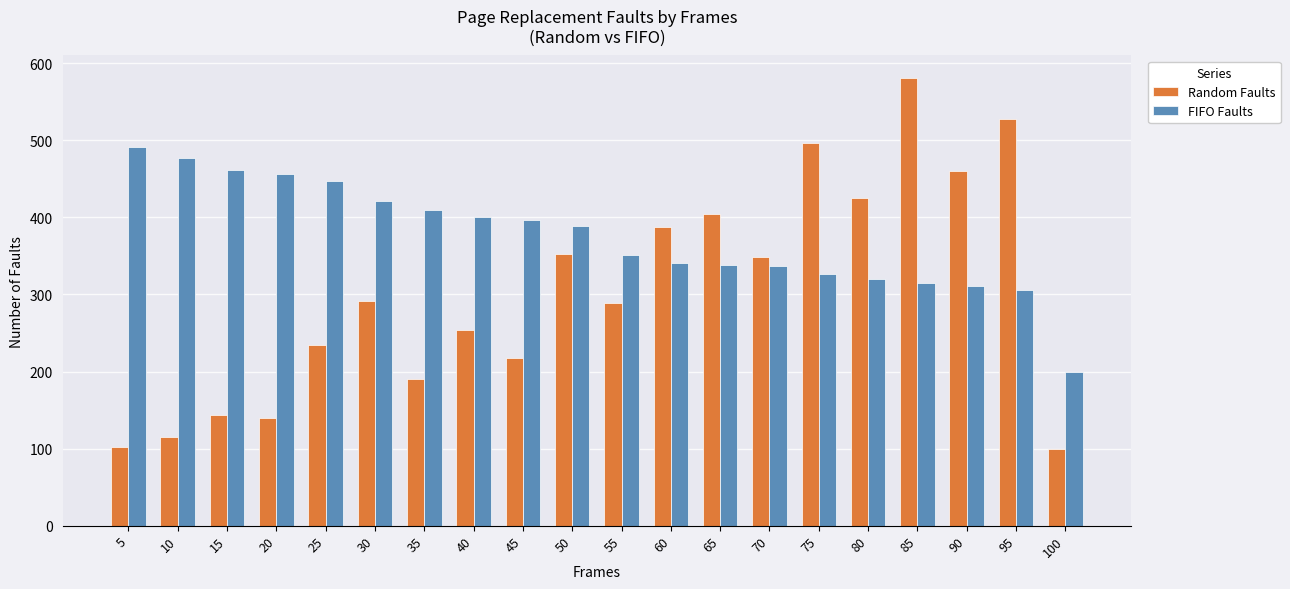

At 30, list the series in order from smallest to largest.

Random Faults, FIFO Faults